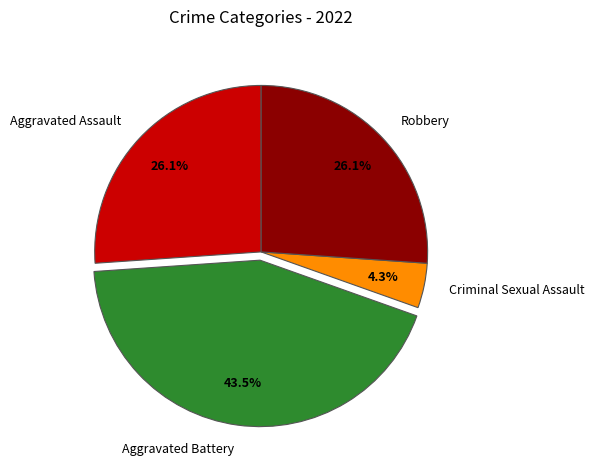

Which slice is the largest?

Aggravated Battery